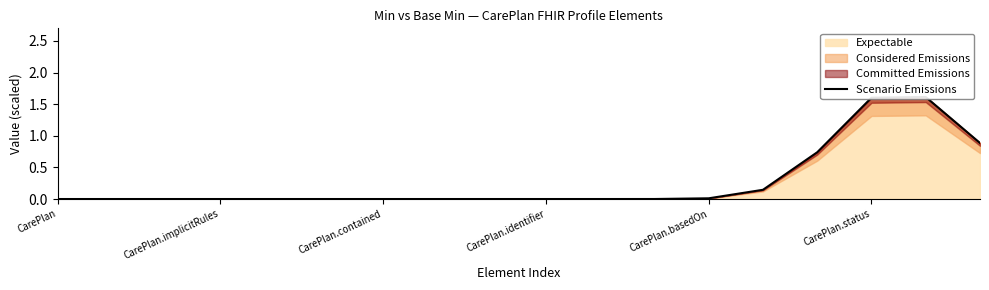

Rank the categories by value from lowest to highest.

CarePlan, CarePlan.implicitRules, CarePlan.contained, CarePlan.identifier, CarePlan.basedOn, CarePlan.status, 6, 7, 8, 9, 10, 11, 12, 13, 14, 17, 15, 16